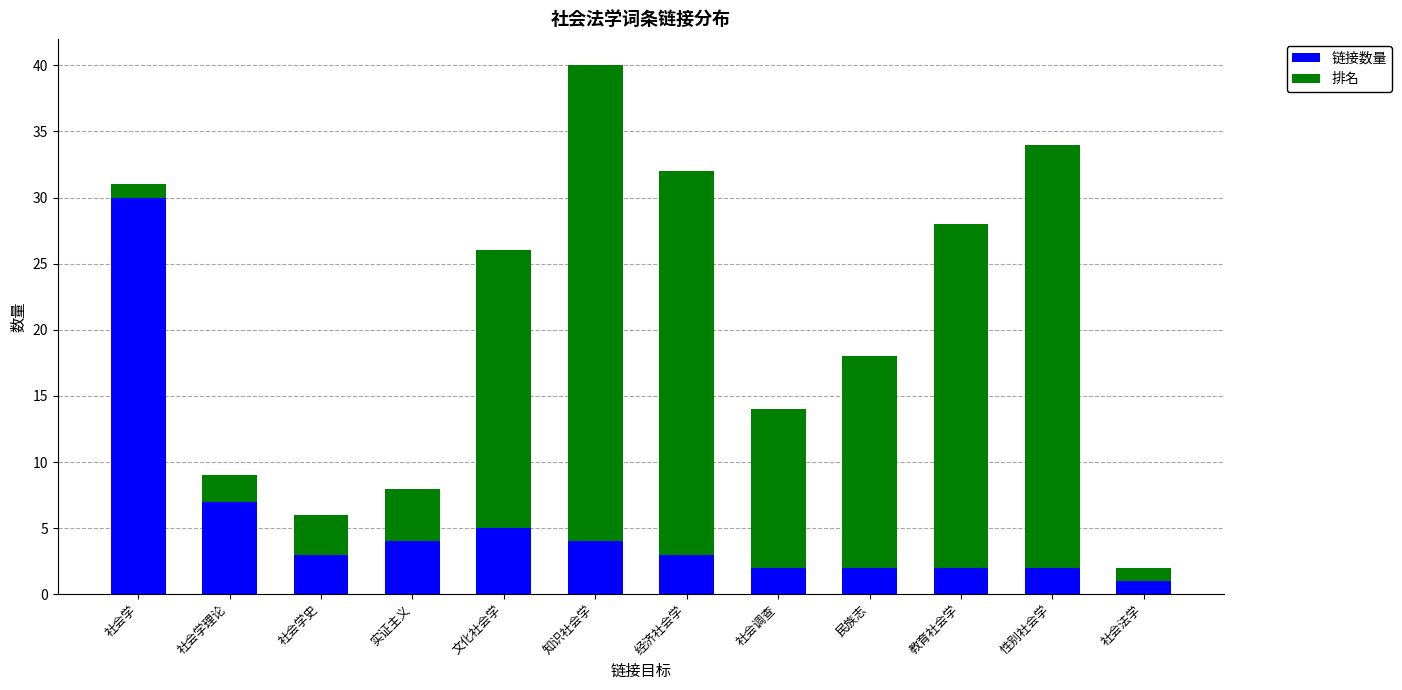

At which category is the sum across all series the highest?

知识社会学